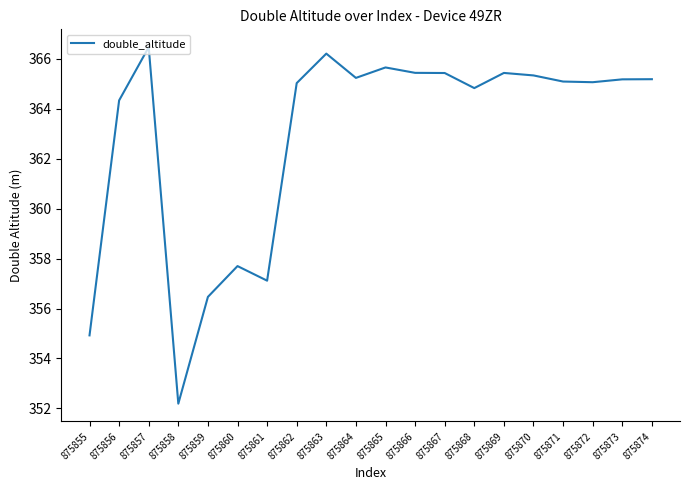

True or false: the data shows 558.6 at 875874.

False